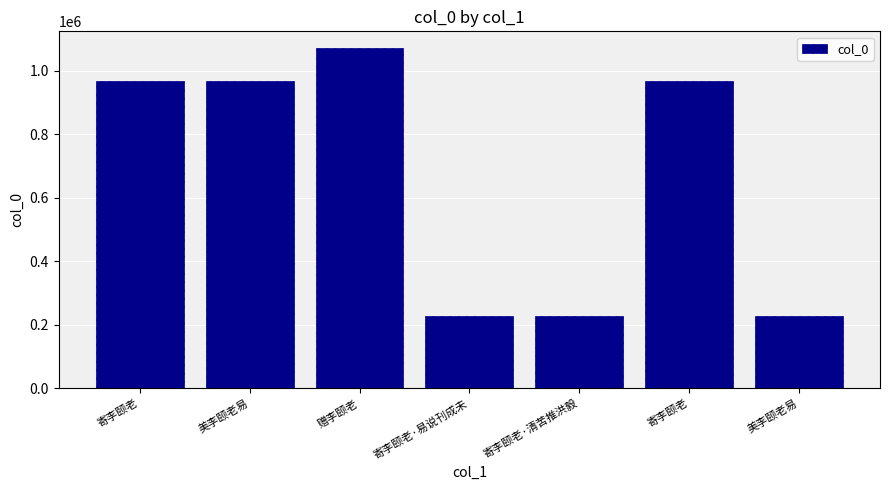

The chart shows a value of 470181 at 寄李颐老. True or false?

False